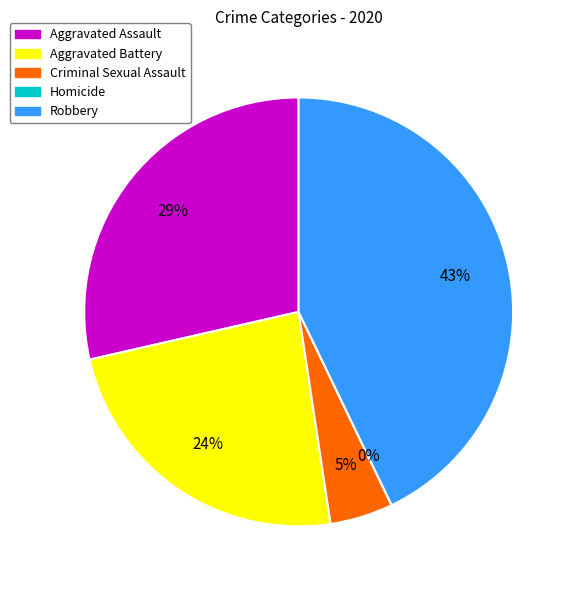

Is Aggravated Assault the majority of the pie?

No